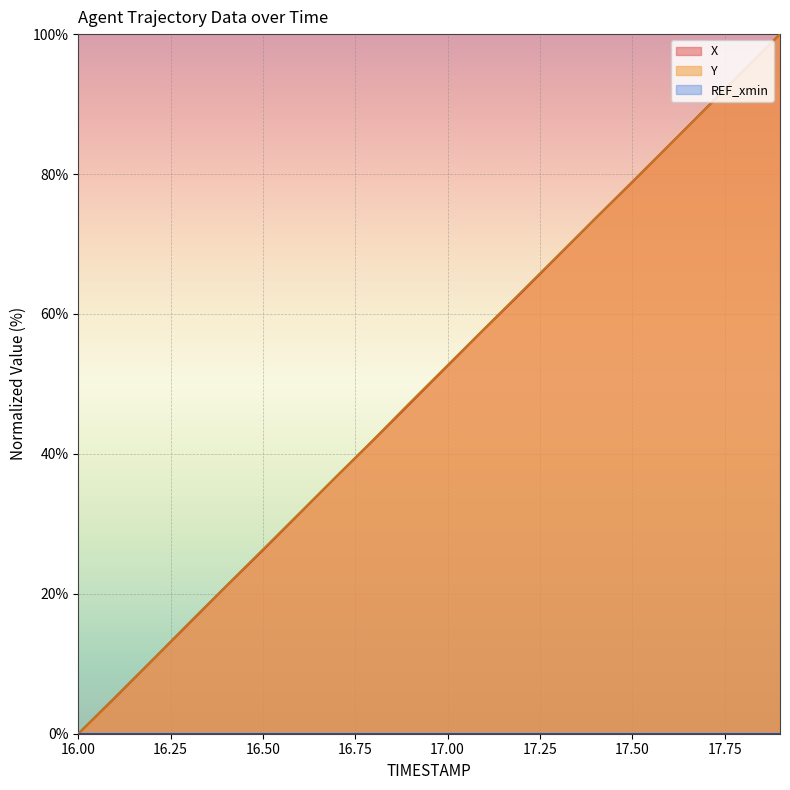

The value of Y at 17.00 is 22.6. True or false?

False